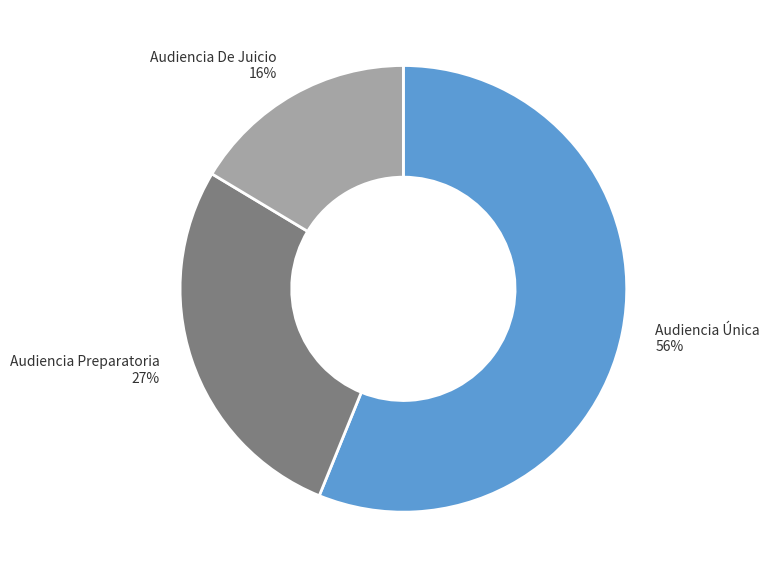

Count the number of slices in the pie.

3